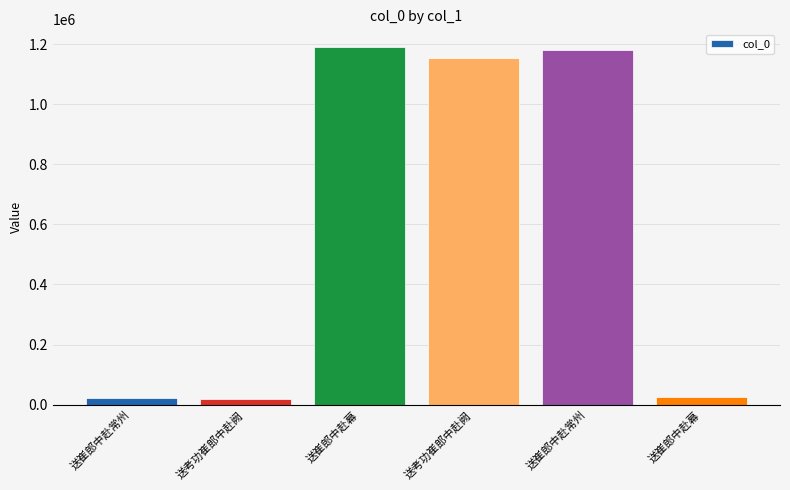

Does the chart contain any negative values?

No